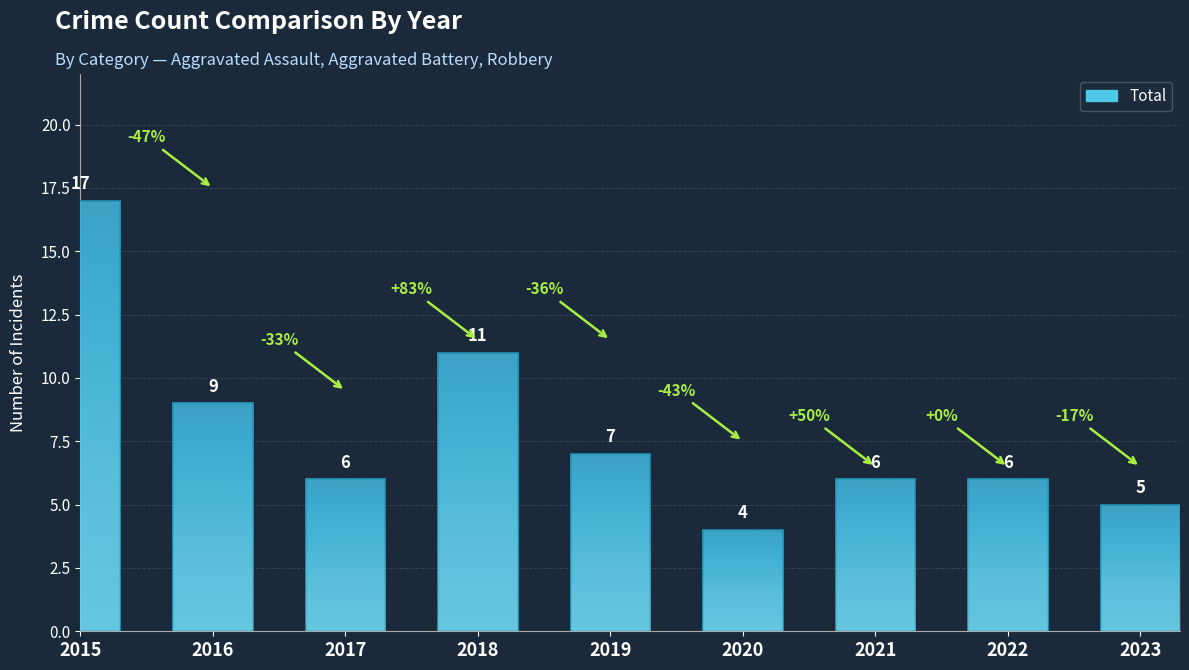

Which category has the lowest value across all series?

2020